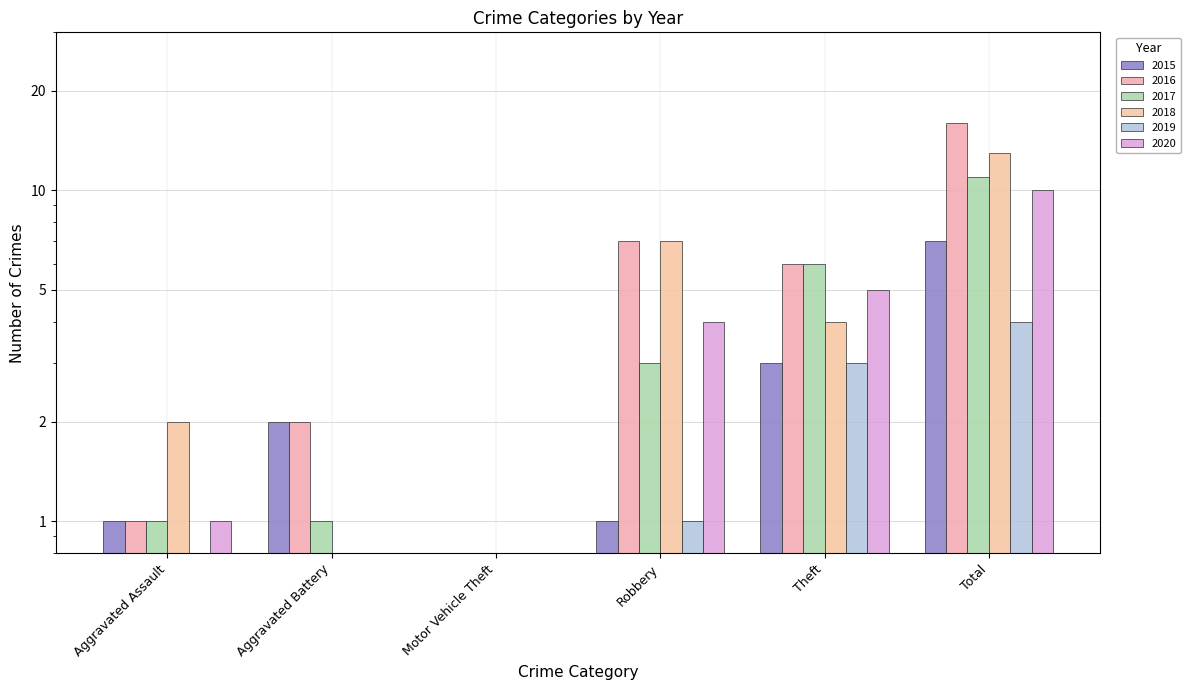

Which series has the largest total across all categories?

2016